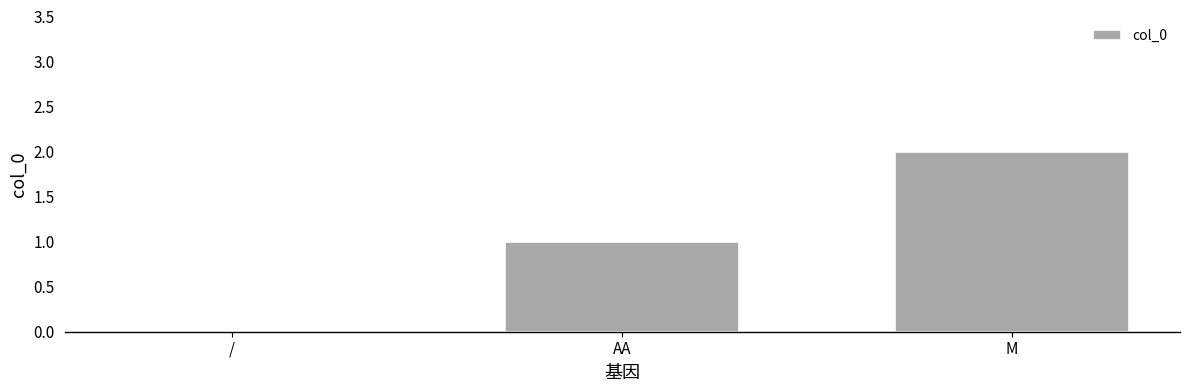

At which category does the chart reach its peak across all series?

M